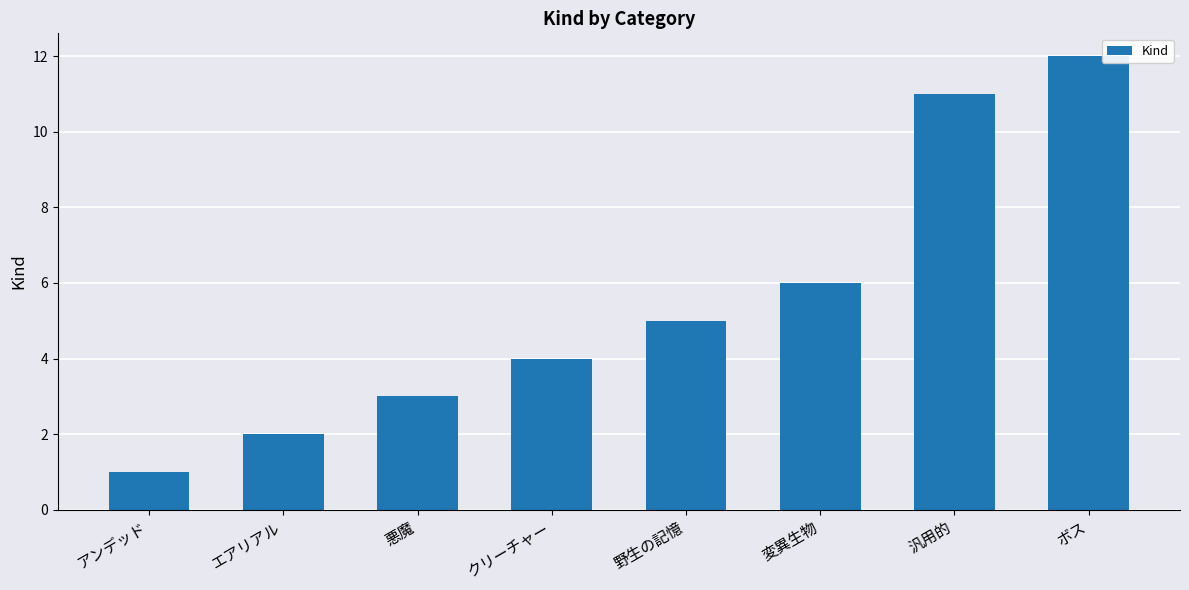

What is the maximum value shown in the chart?

12